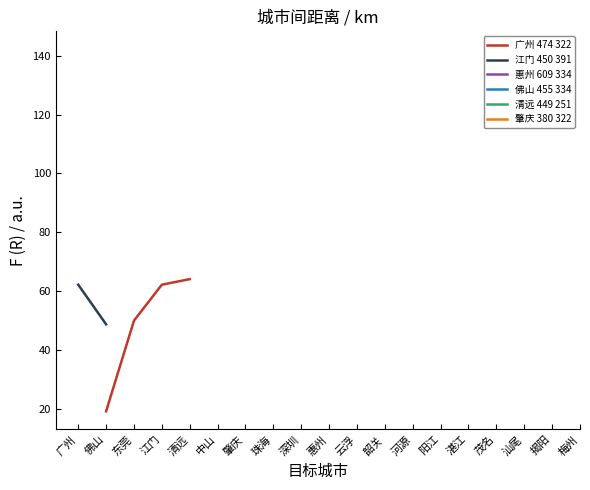

True or false: 清远 449 251 has more than 0 points higher than both neighbors.

False